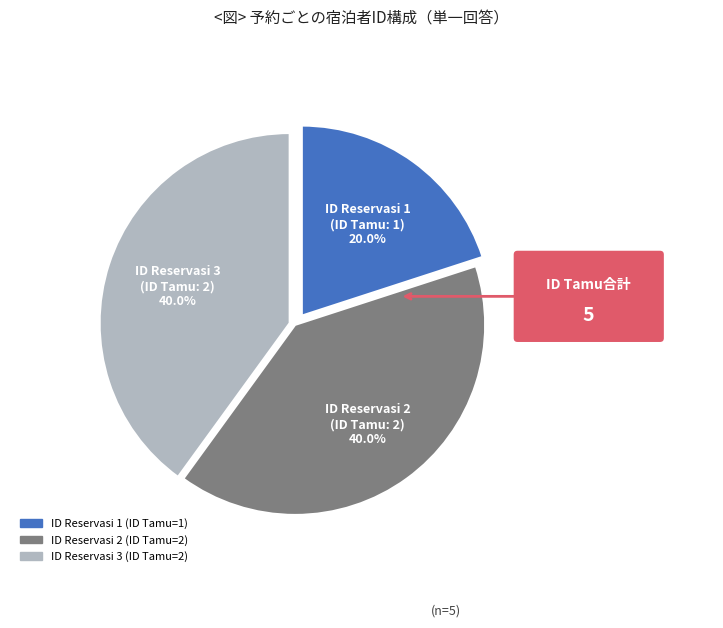

Is there any slice that represents more than half of the pie?

No